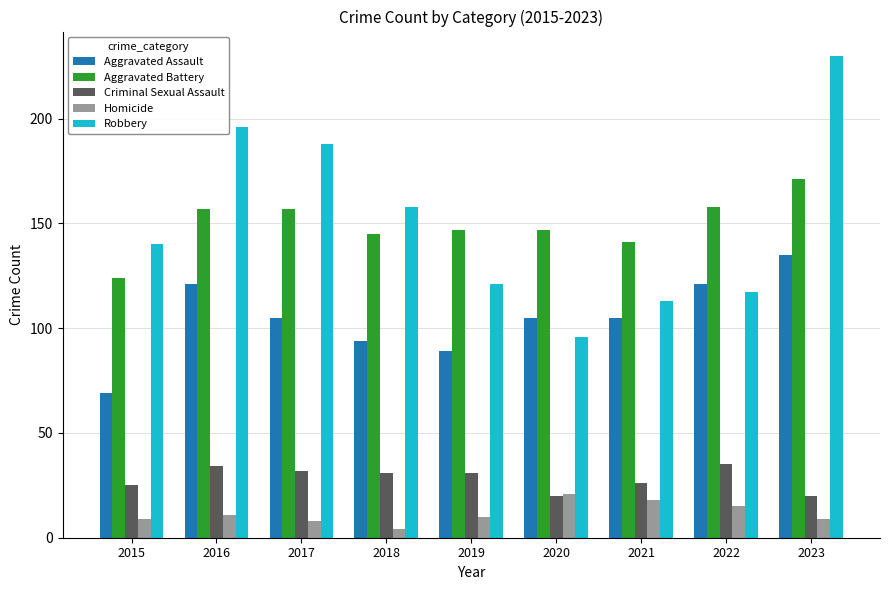

Rank the series by their maximum value, from lowest to highest.

Homicide, Criminal Sexual Assault, Aggravated Assault, Aggravated Battery, Robbery